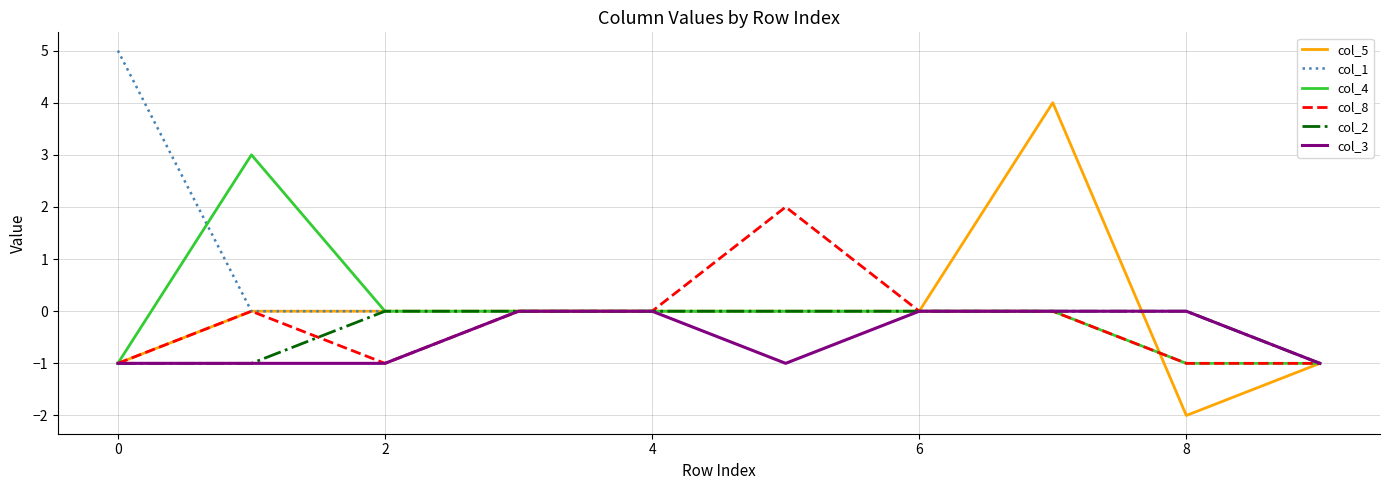

Which series has the largest total across all categories?

col_1